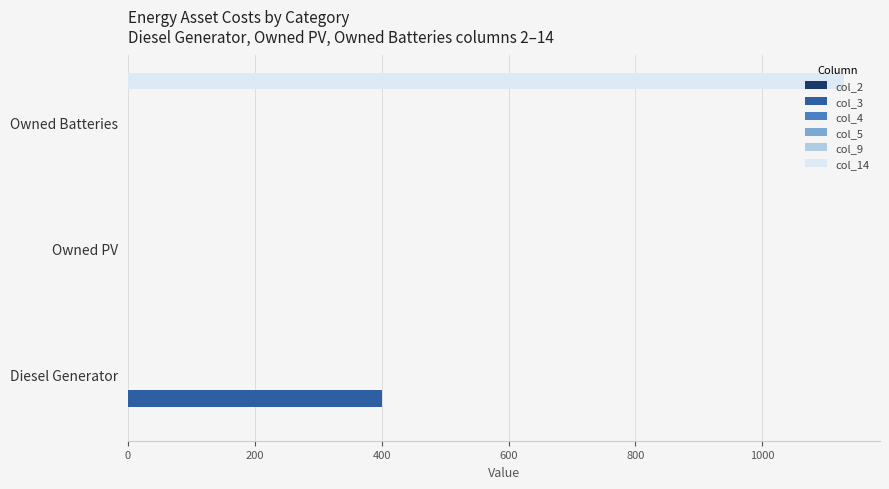

What are all the series names shown in the legend?

col_2, col_3, col_4, col_5, col_9, col_14